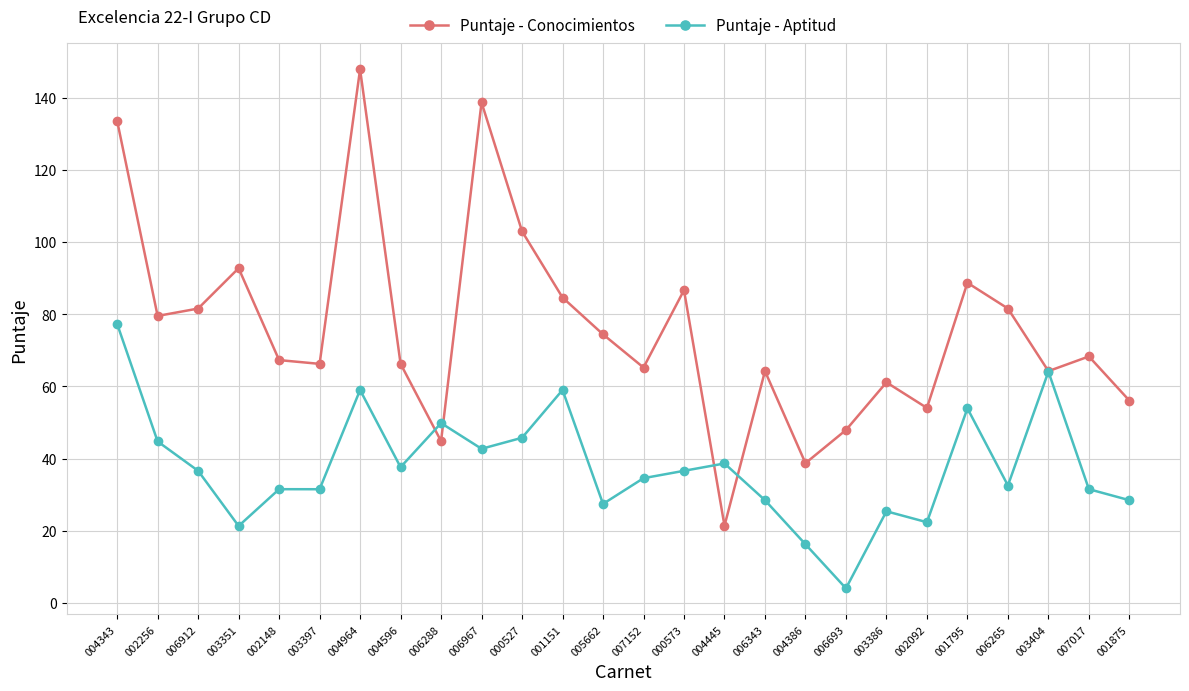

At which label does Puntaje - Conocimientos first exceed 68?

004343